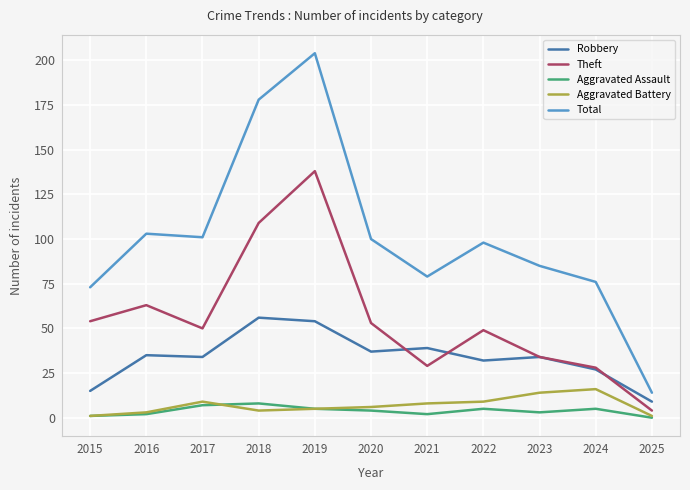

Which category has the highest value in the Theft series?

2019